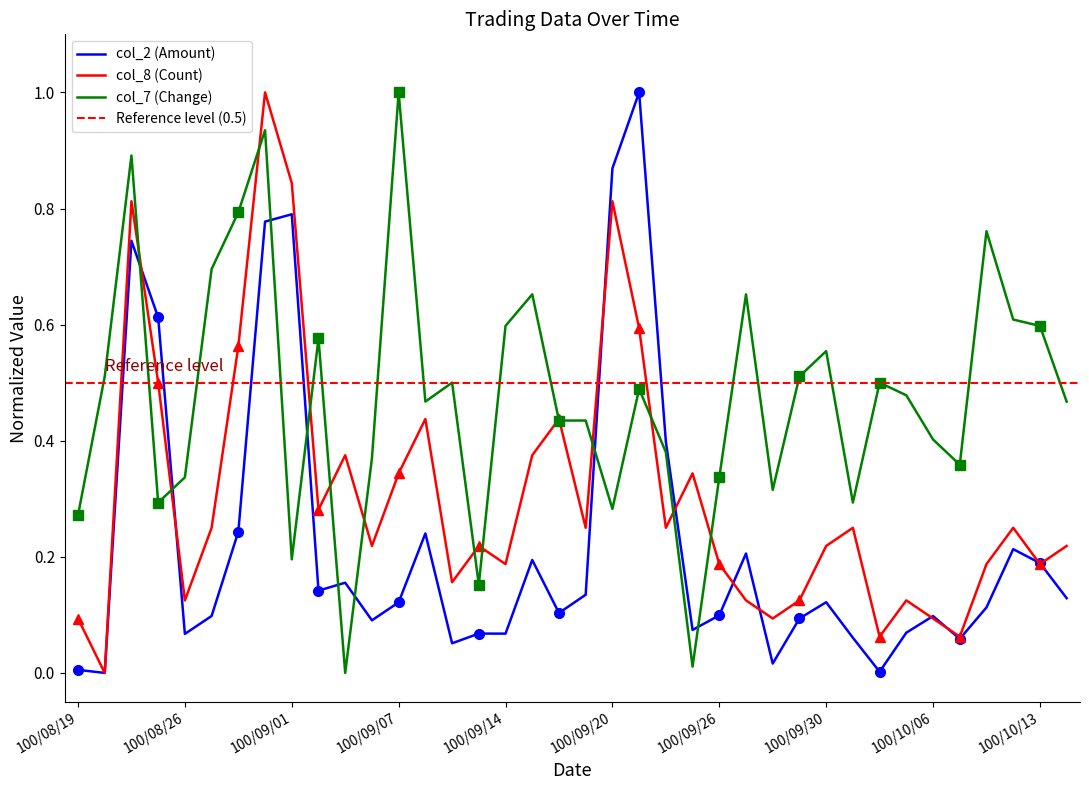

Which series ends up on top after the final intersection of col_7 (Change) and col_2 (Amount)?

col_7 (Change)